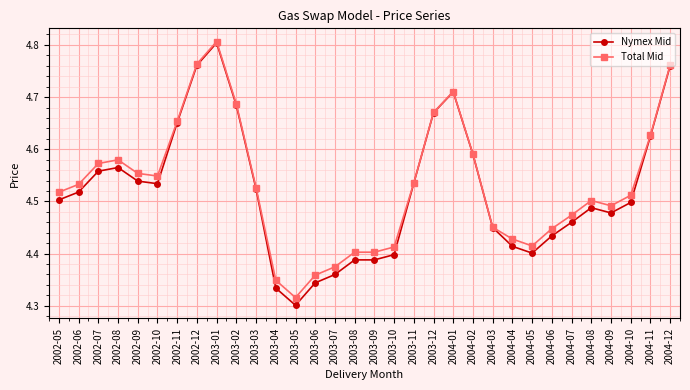

At which label does Nymex Mid reach its minimum?

2003-05